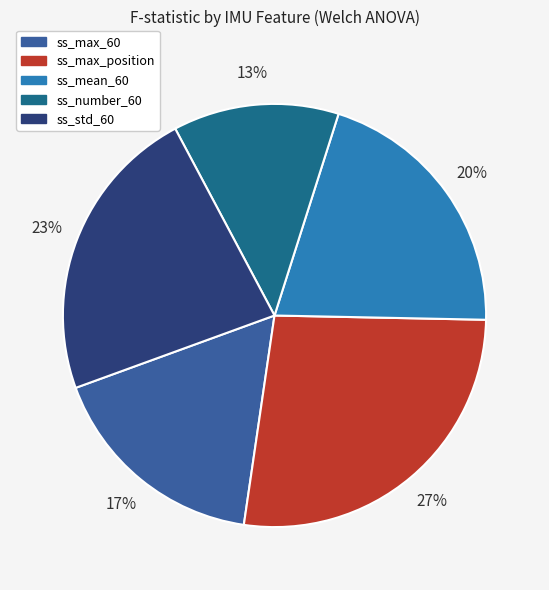

What is the smallest slice in the pie chart?

ss_number_60